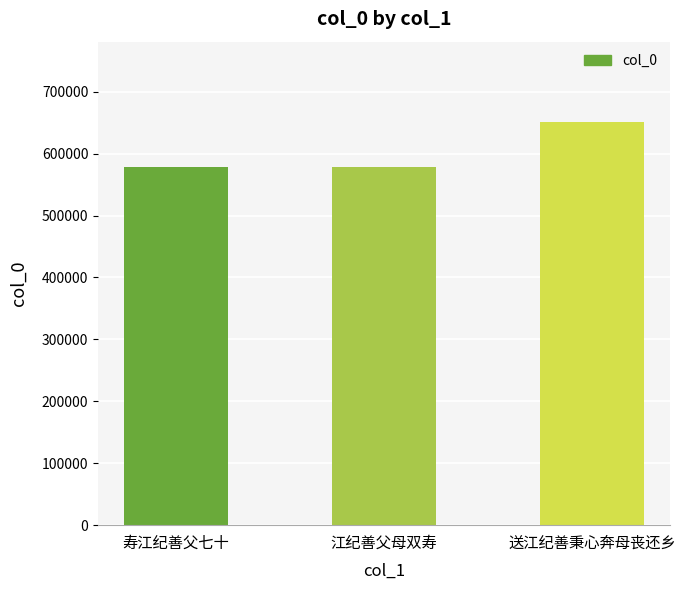

What is the change in value from 江纪善父母双寿 to 送江纪善秉心奔母丧还乡?

+72499